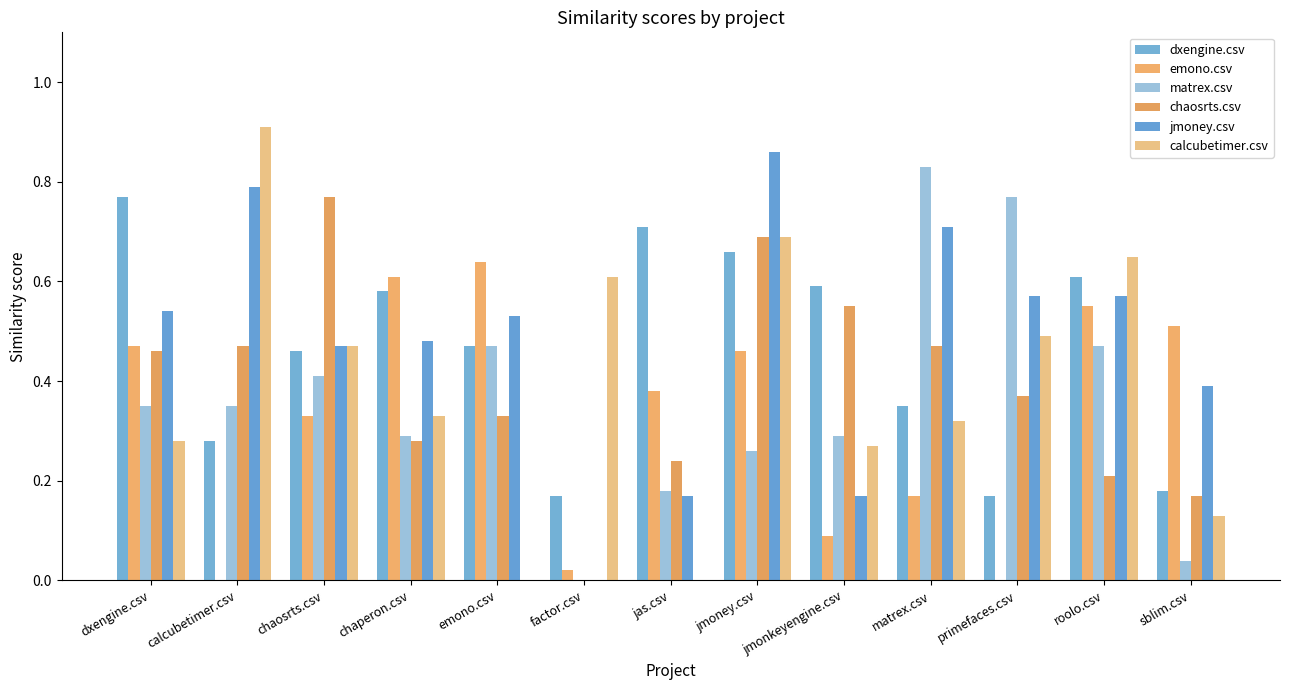

True or false: calcubetimer.csv has a value of 0.2 at matrex.csv.

False